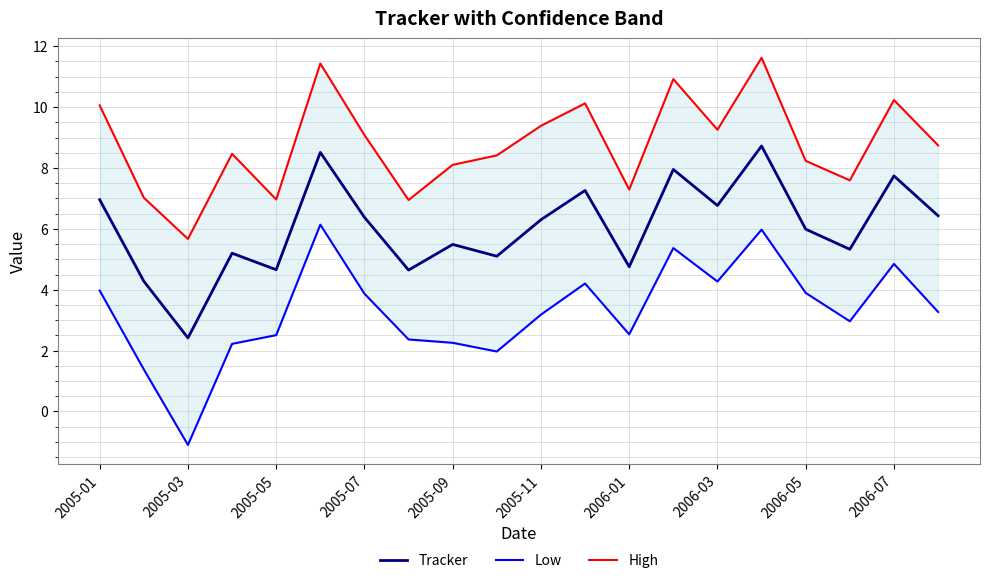

The value of Tracker at 2005-01 is 7.0. True or false?

True